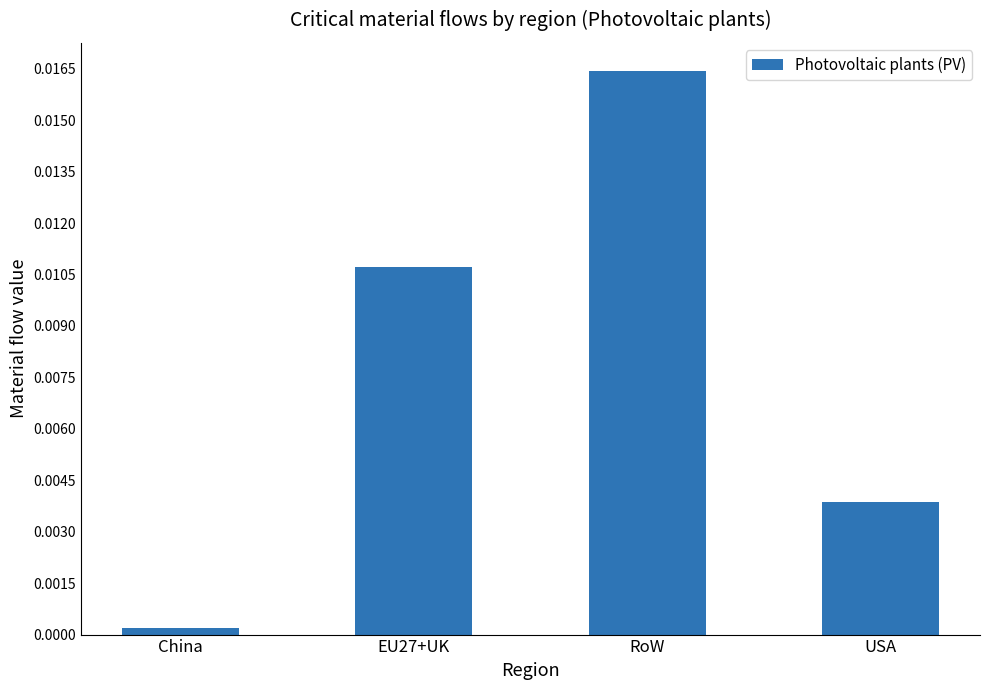

Between RoW and USA, which is larger?

RoW